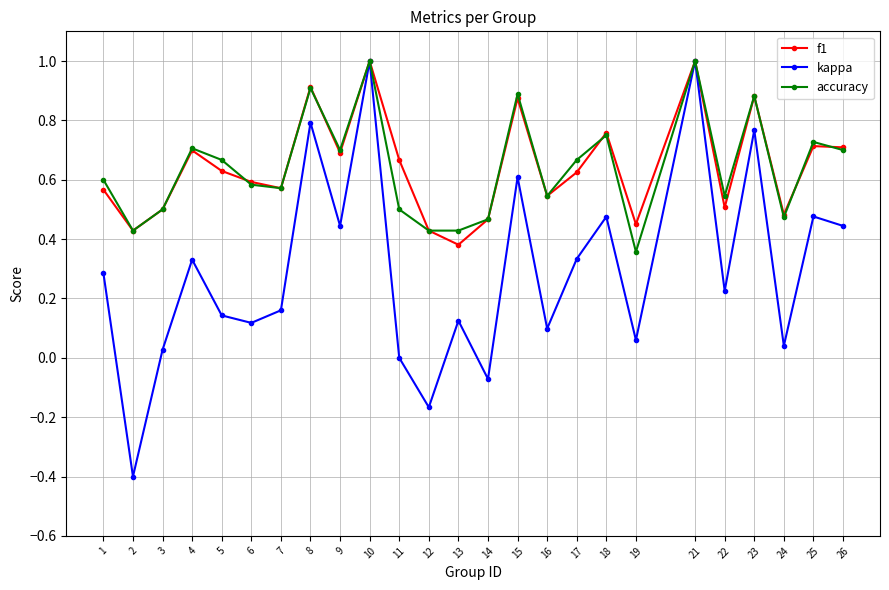

Is the value of f1 at 13 greater than the value of kappa at 17?

Yes